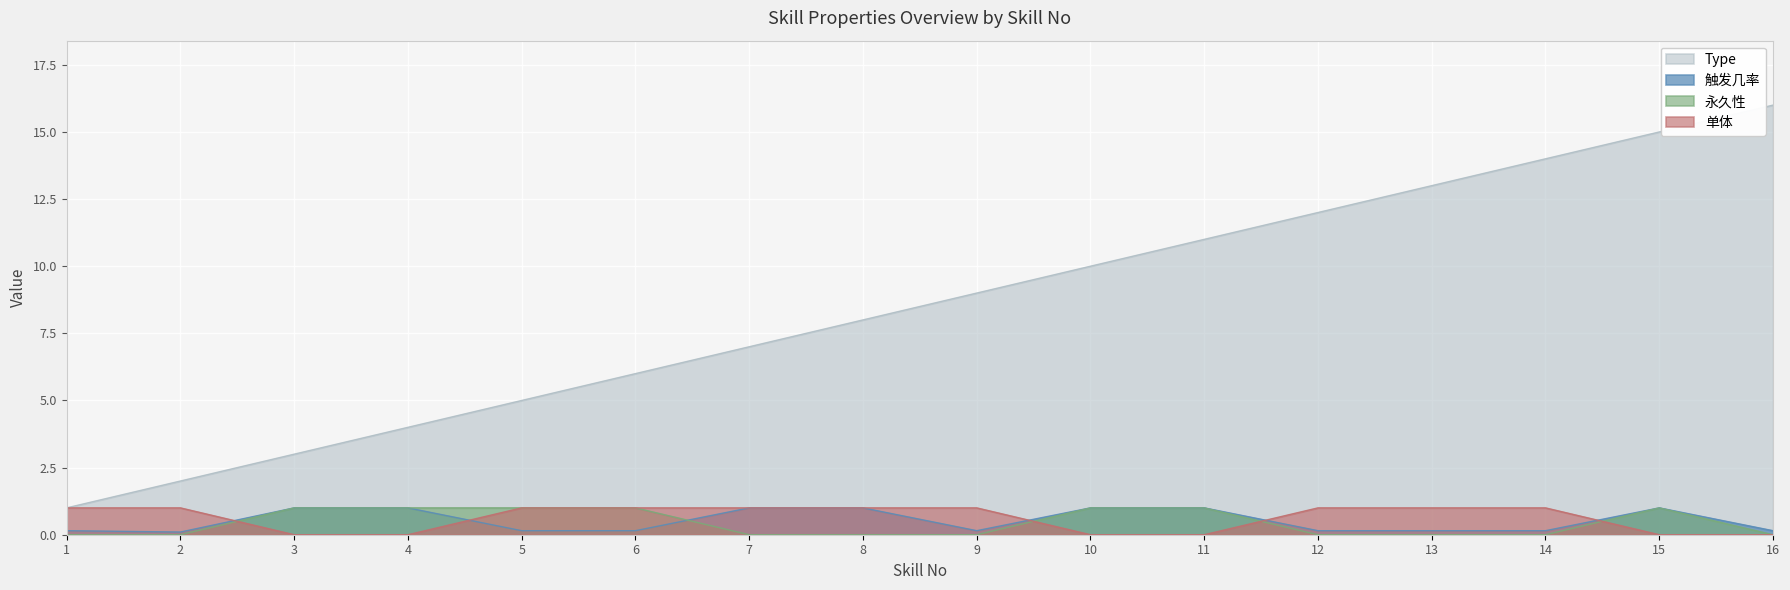

Reading right to left, what are all the values shown in this chart?

Type: 16.0	15.0	14.0	13.0	12.0	11.0	10.0	9.0	8.0	7.0	6.0	5.0	4.0	3.0	2.0	1.0
触发几率: 0.1	1.0	0.1	0.1	0.1	1.0	1.0	0.1	1.0	1.0	0.1	0.1	1.0	1.0	0.1	0.1
永久性: 0.0	1.0	0.0	0.0	0.0	1.0	1.0	0.0	0.0	0.0	1.0	1.0	1.0	1.0	0.0	0.0
单体: 0.0	0.0	1.0	1.0	1.0	0.0	0.0	1.0	1.0	1.0	1.0	1.0	0.0	0.0	1.0	1.0